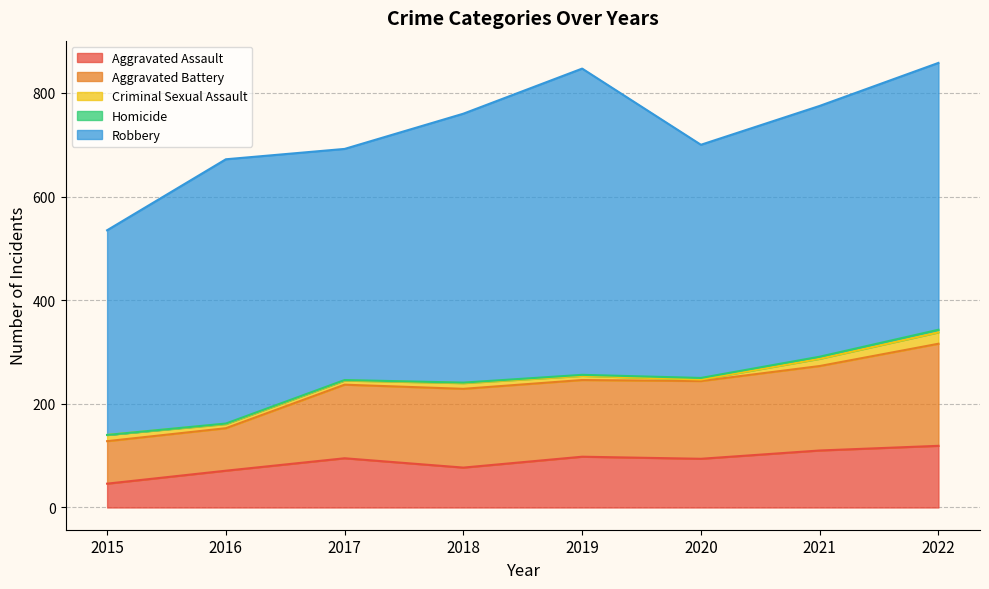

What is the value of the Robbery point at the 6th from the left?

450